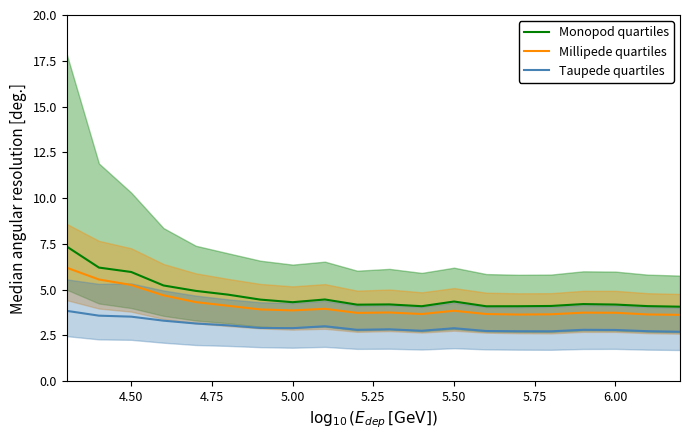

What is the maximum value for Millipede quartiles?

6.2